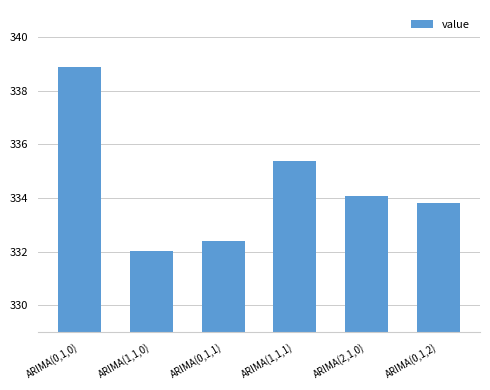

The value at ARIMA(0,1,2) is 527.3. True or false?

False